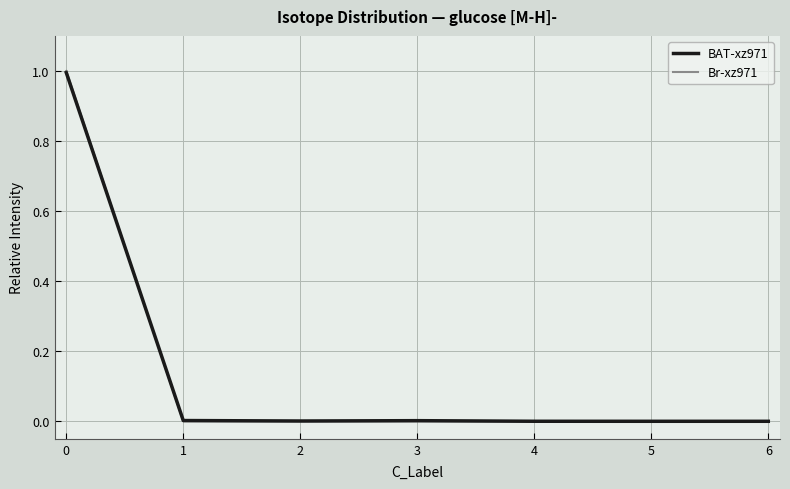

Is the value of Br-xz971 at 1 greater than the value of BAT-xz971 at 0?

No